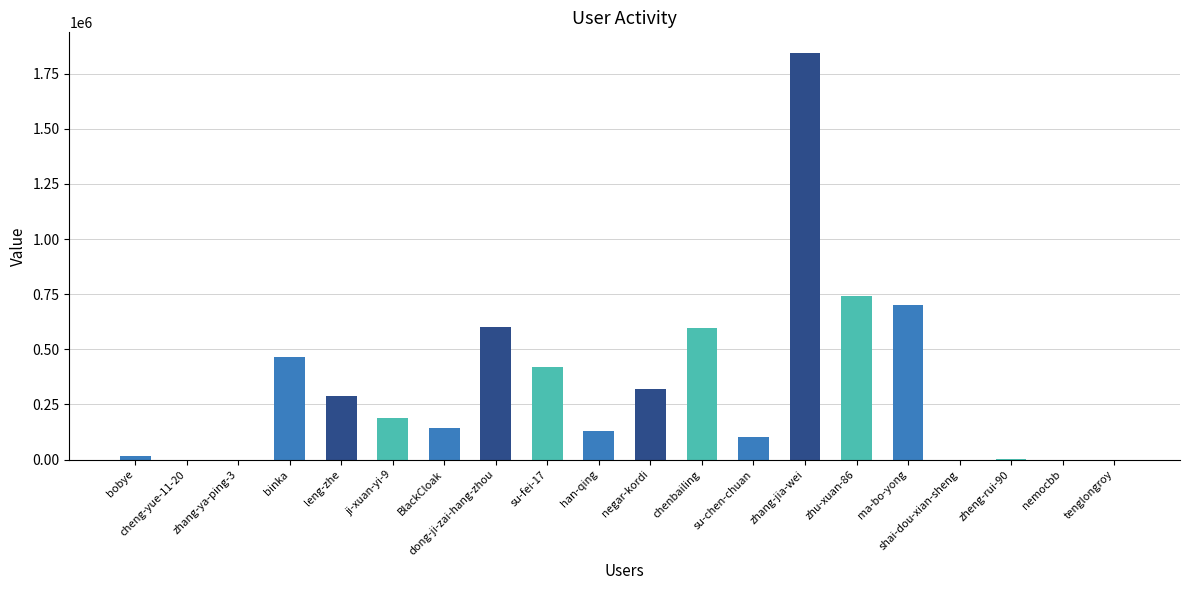

Count the number of categories in the chart.

20